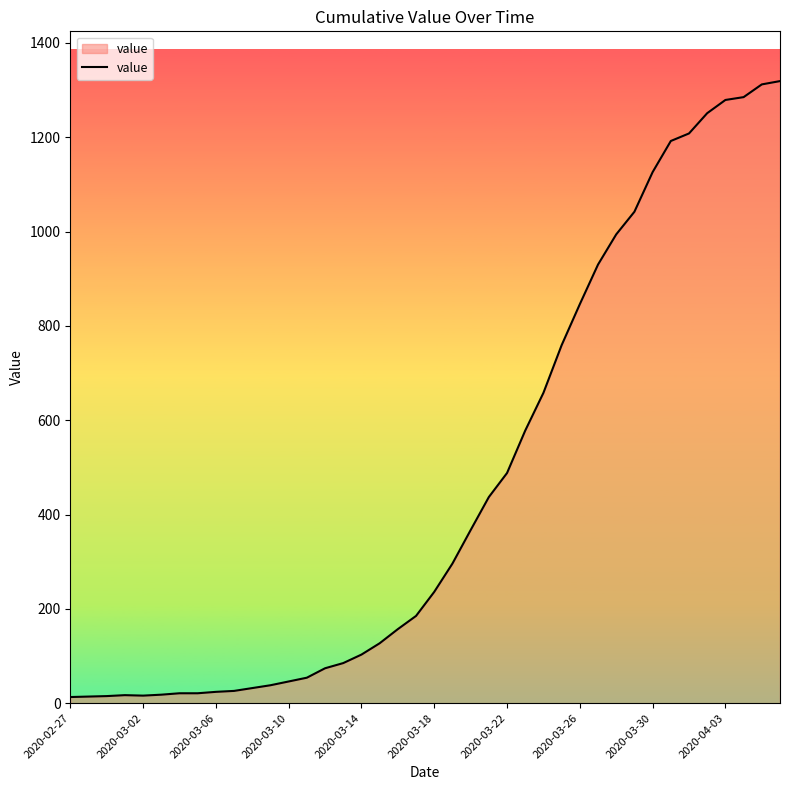

What is the minimum value shown in the chart?

13